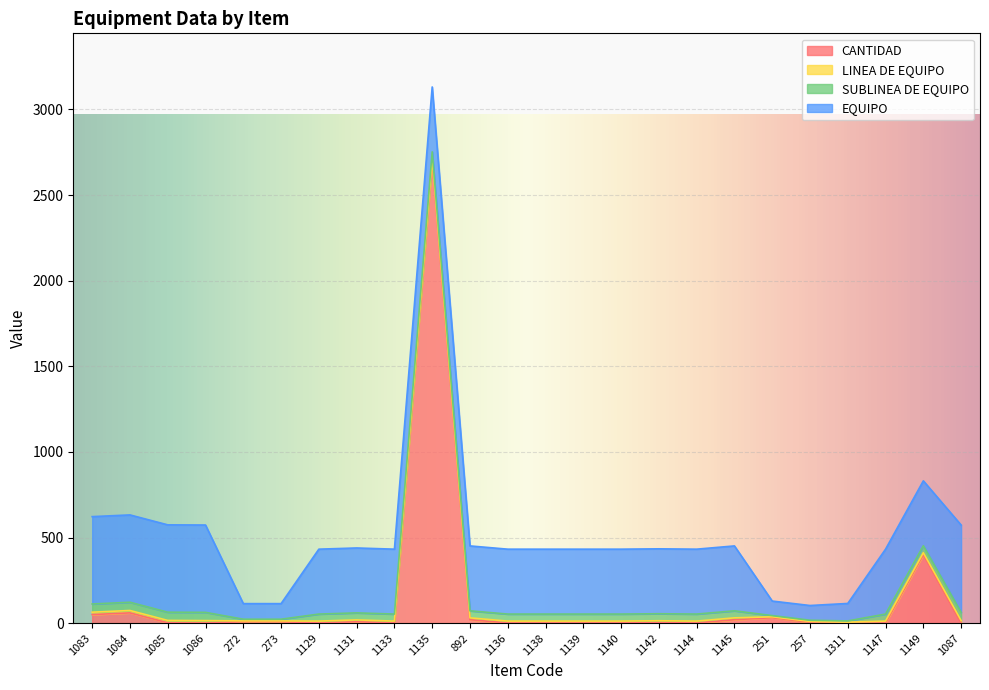

What is the difference between the maximum and minimum values in the EQUIPO series?

425